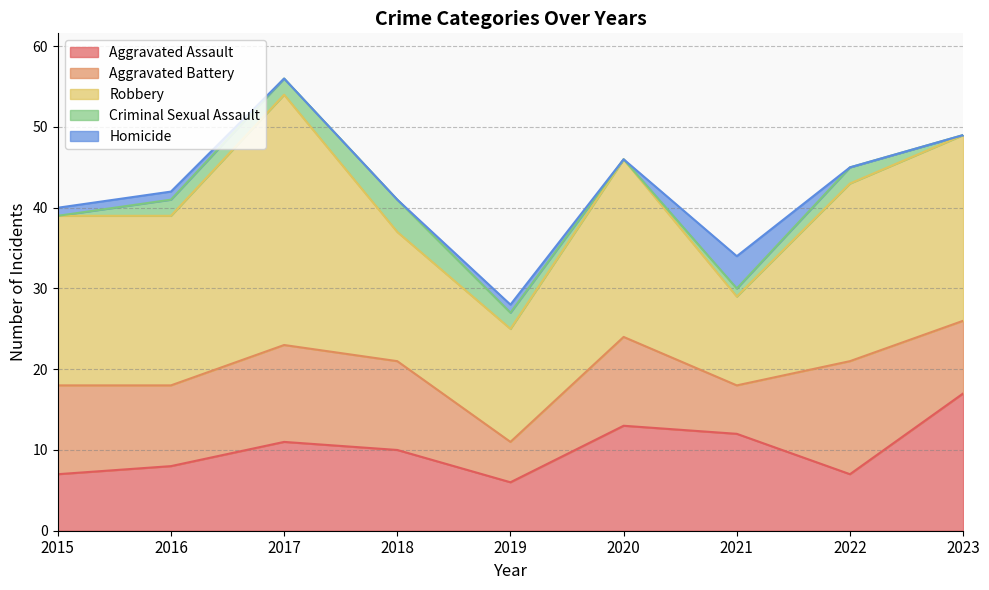

How many values in the Aggravated Assault series exceed 10?

4